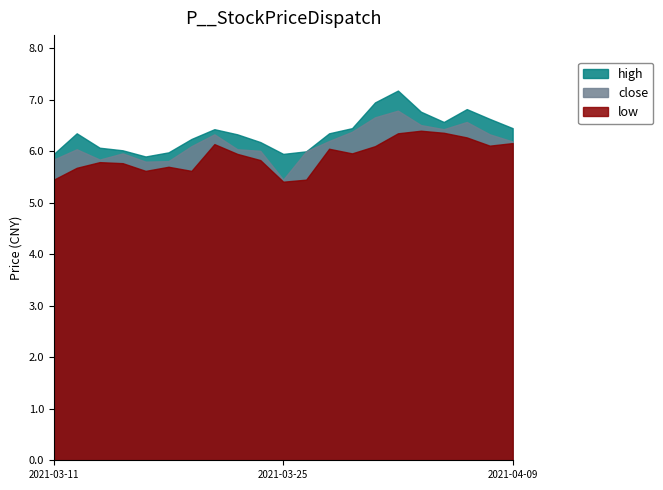

True or false: close and low cross at least once.

False